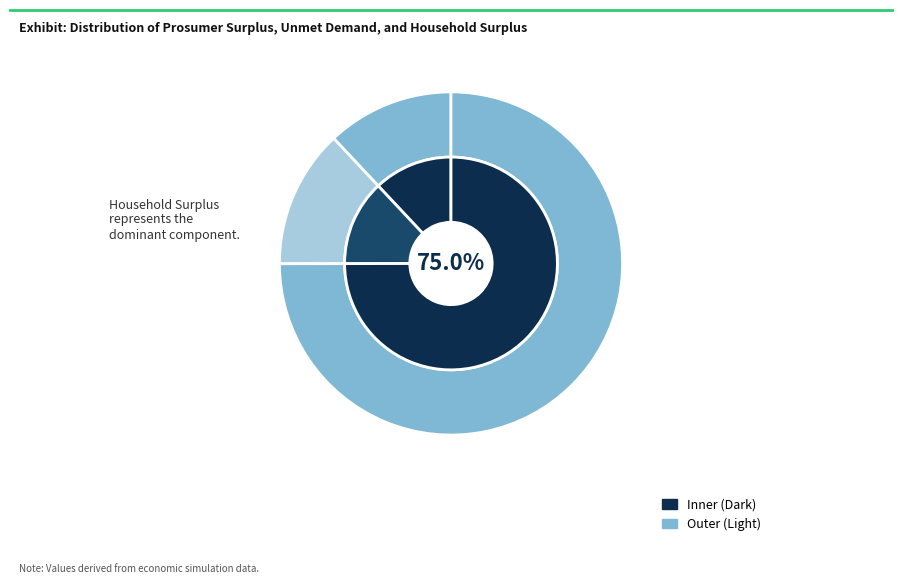

Is the sum of Unmet Demand and Household Surplus greater than half?

Yes